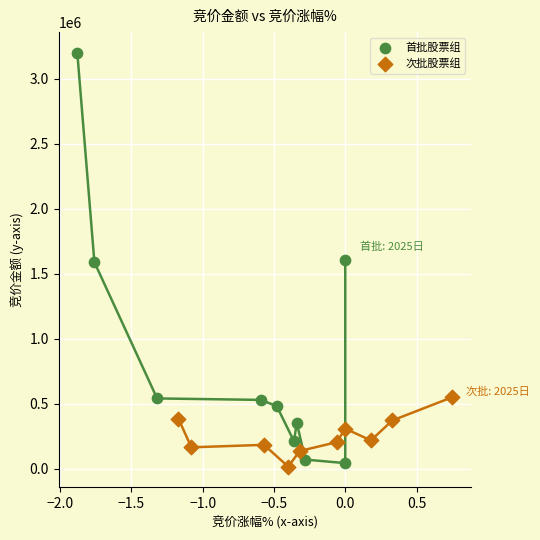

Which series contains the highest Y value?

首批股票组